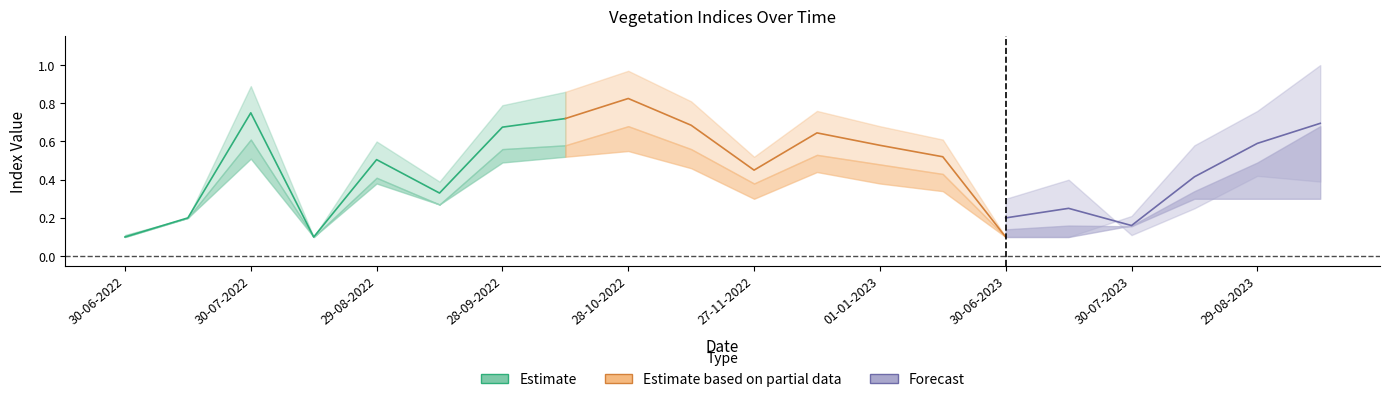

How many categories are shown in the chart?

20